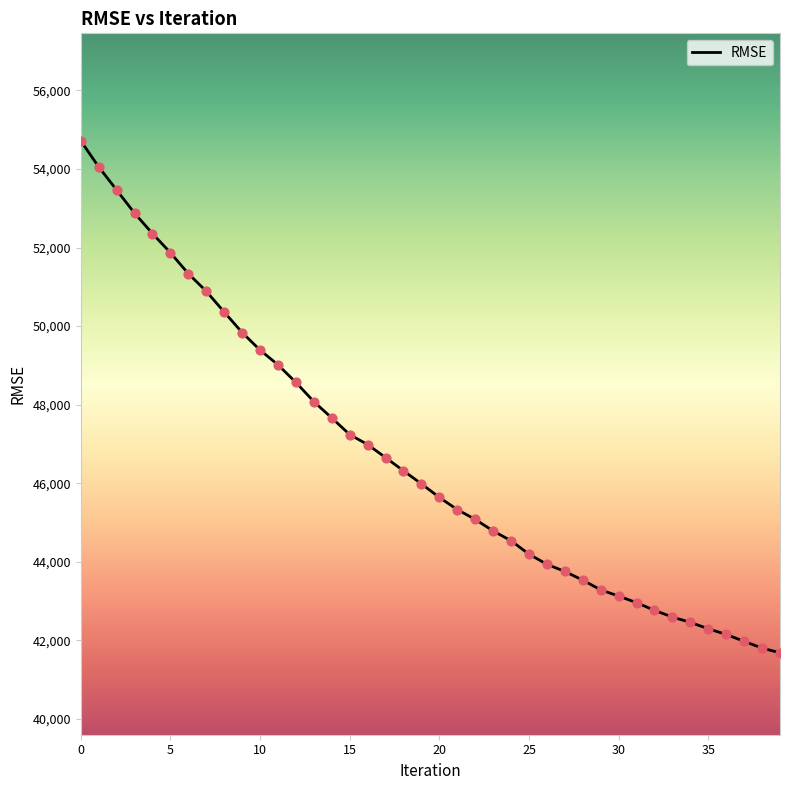

What is the difference between the maximum and minimum values?

13028.2